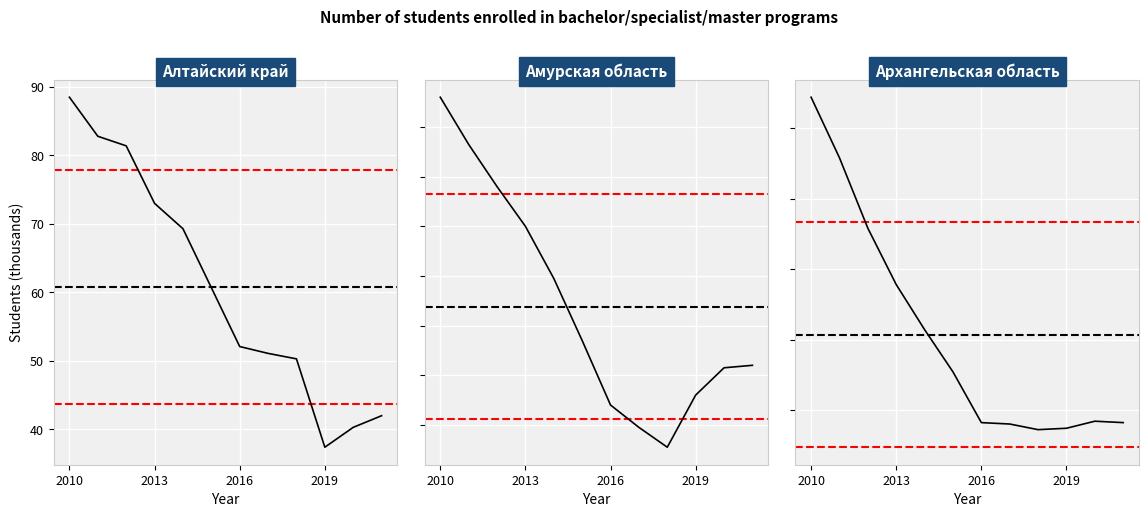

At which category is the sum across all series the highest?

2010